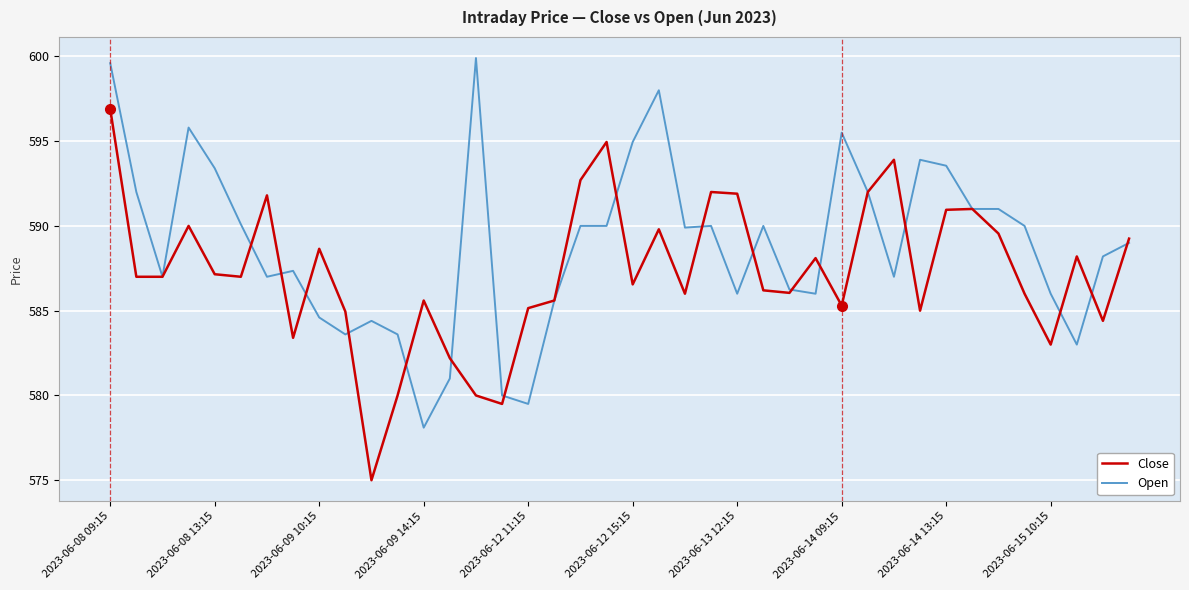

What is the maximum value shown in the chart?

599.9